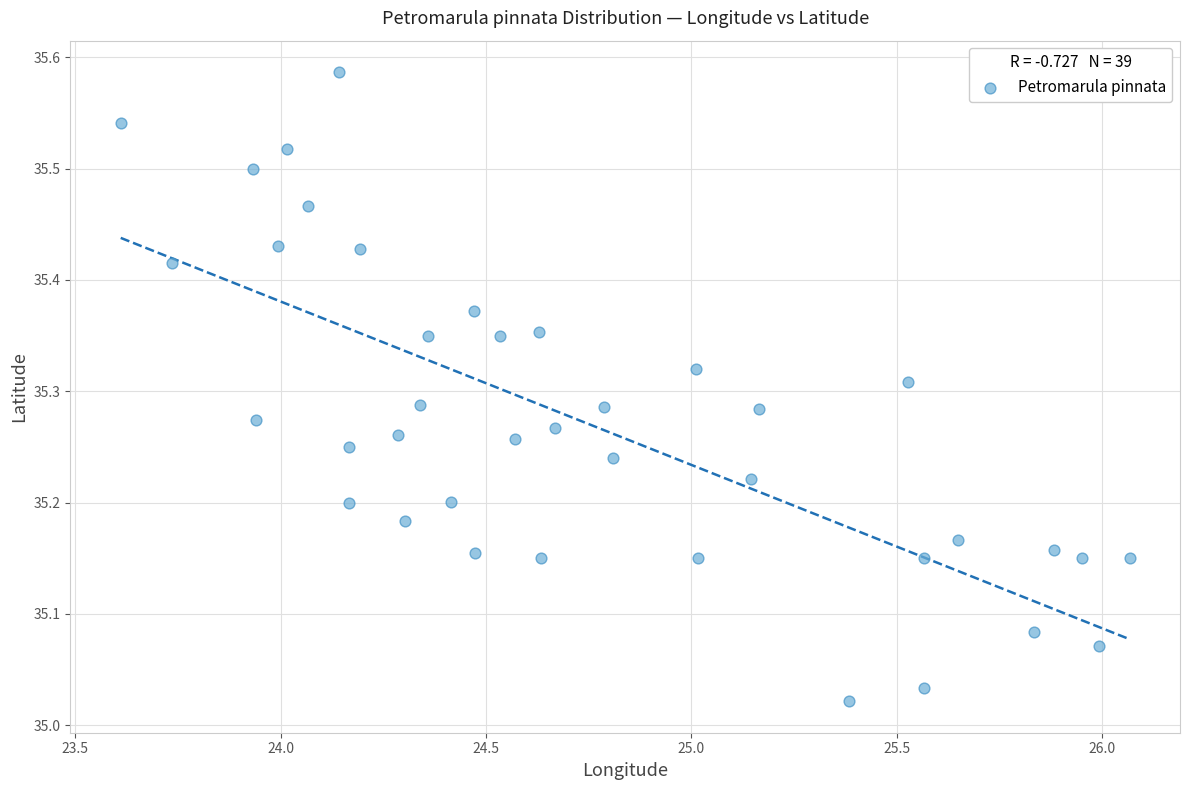

What is the range of X values (max minus min)?

2.5